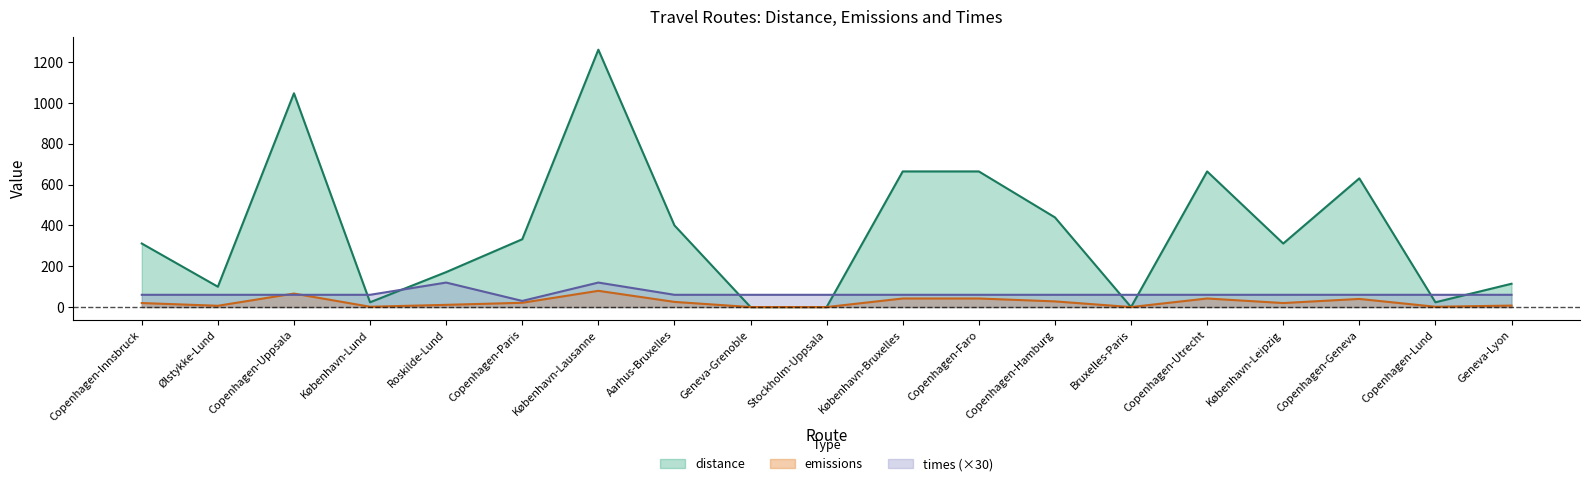

What is the total value across all series at Copenhagen-Lund?

84.8